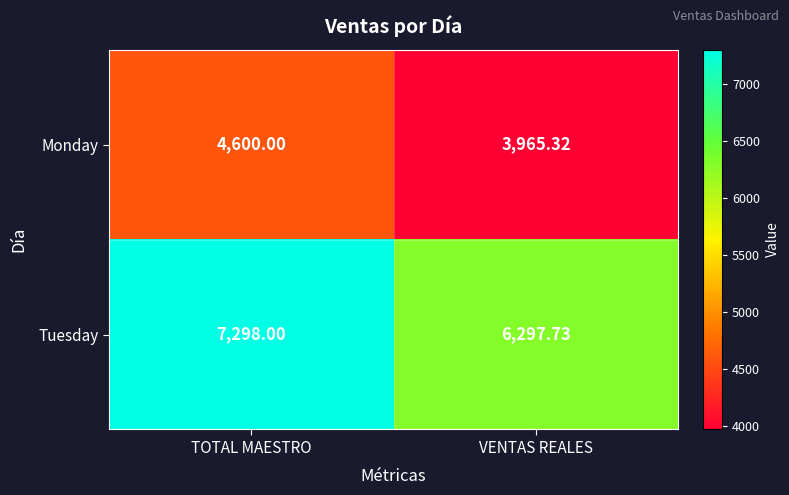

What is the difference between the highest and lowest values at VENTAS REALES?

2332.4